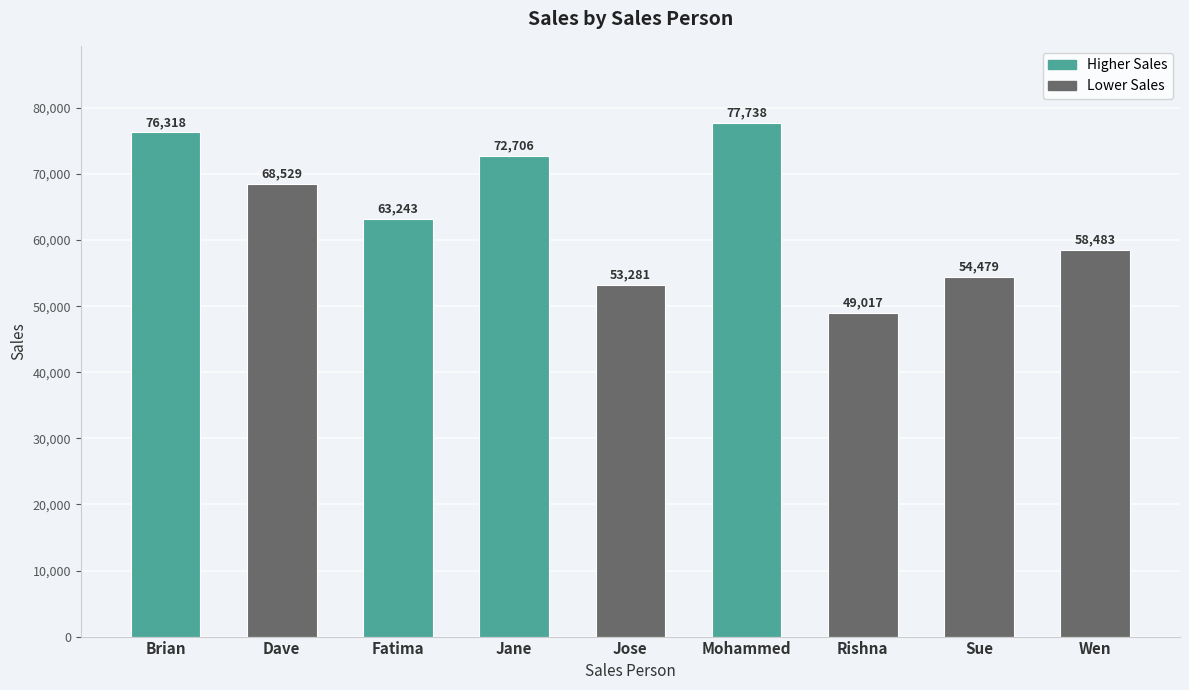

What is the greatest value displayed?

77738